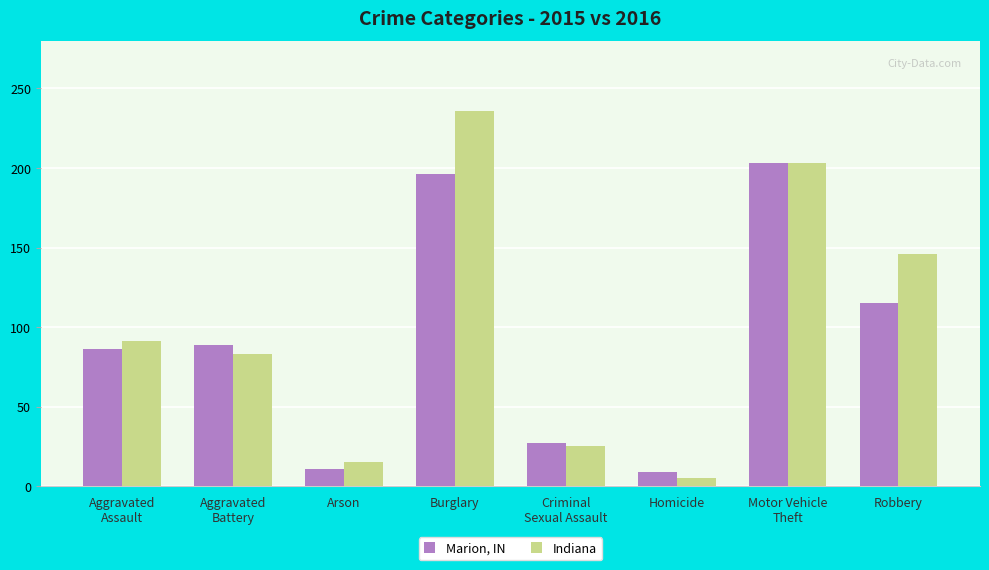

What is the value of the Marion, IN bar at the 3rd from the left?

11